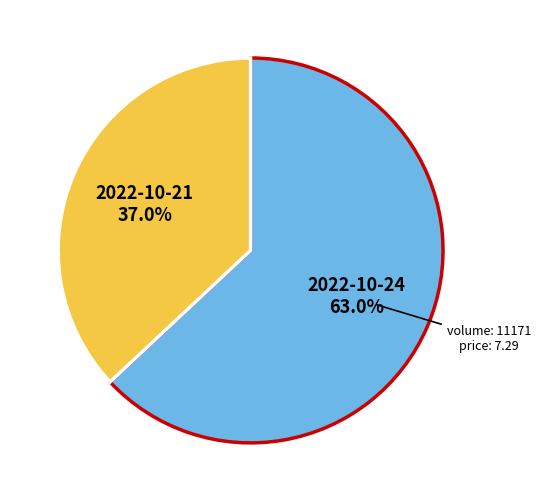

Does any single category account for the majority?

Yes